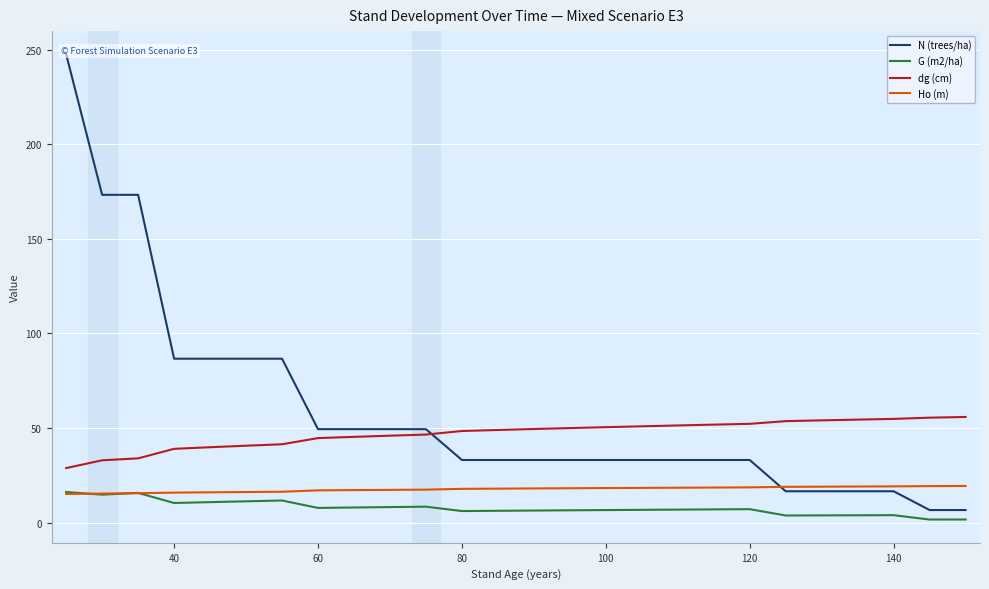

True or false: Ho (m) has more than 1 interior local peaks.

False